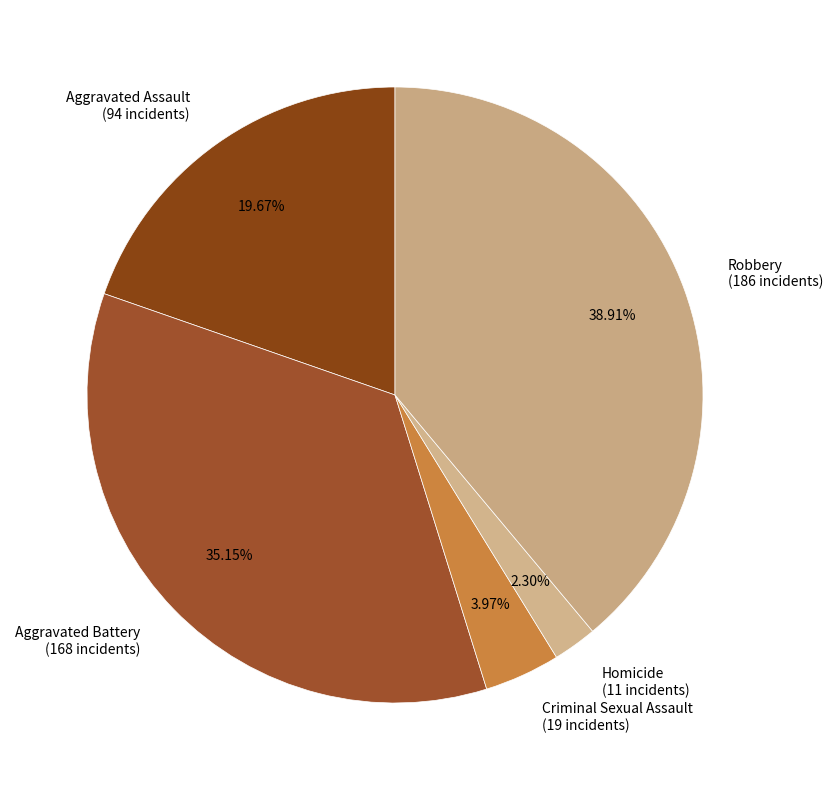

To the nearest percent, what is the average slice percentage?

20%